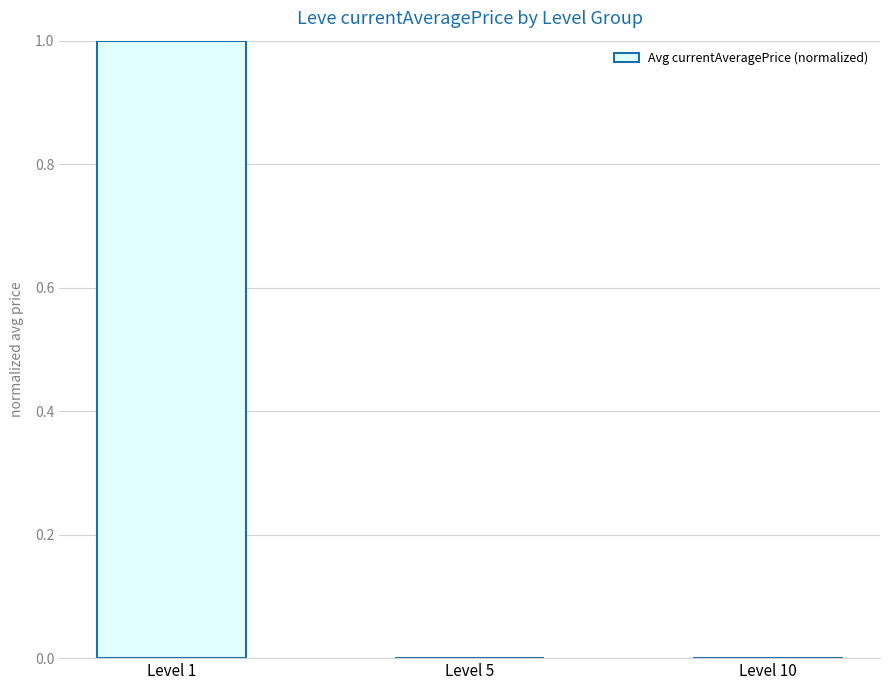

At which category does the chart reach its peak across all series?

Level 1